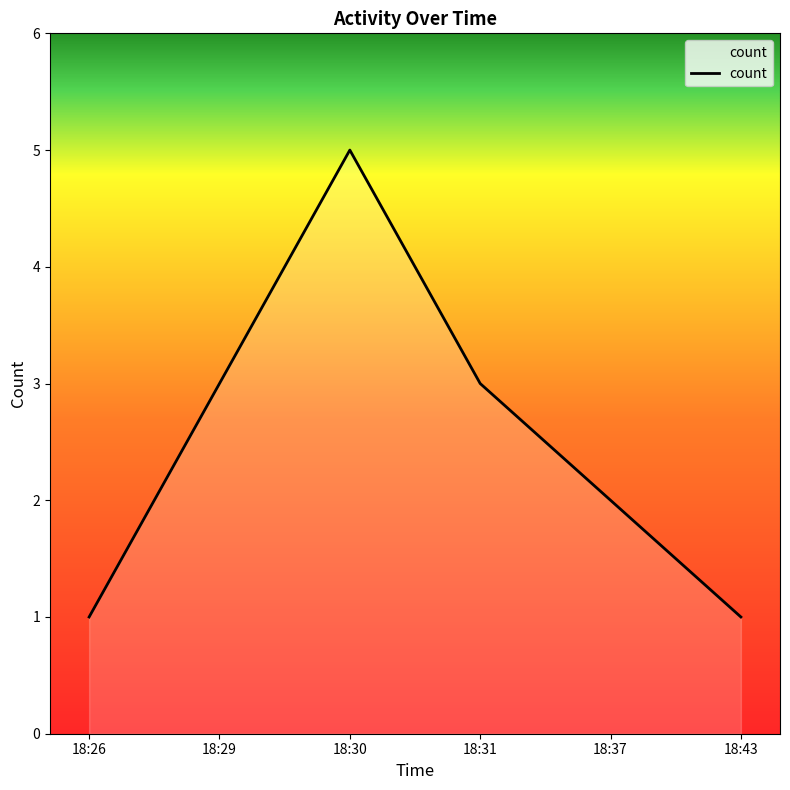

How many values are between 1 and 3?

5